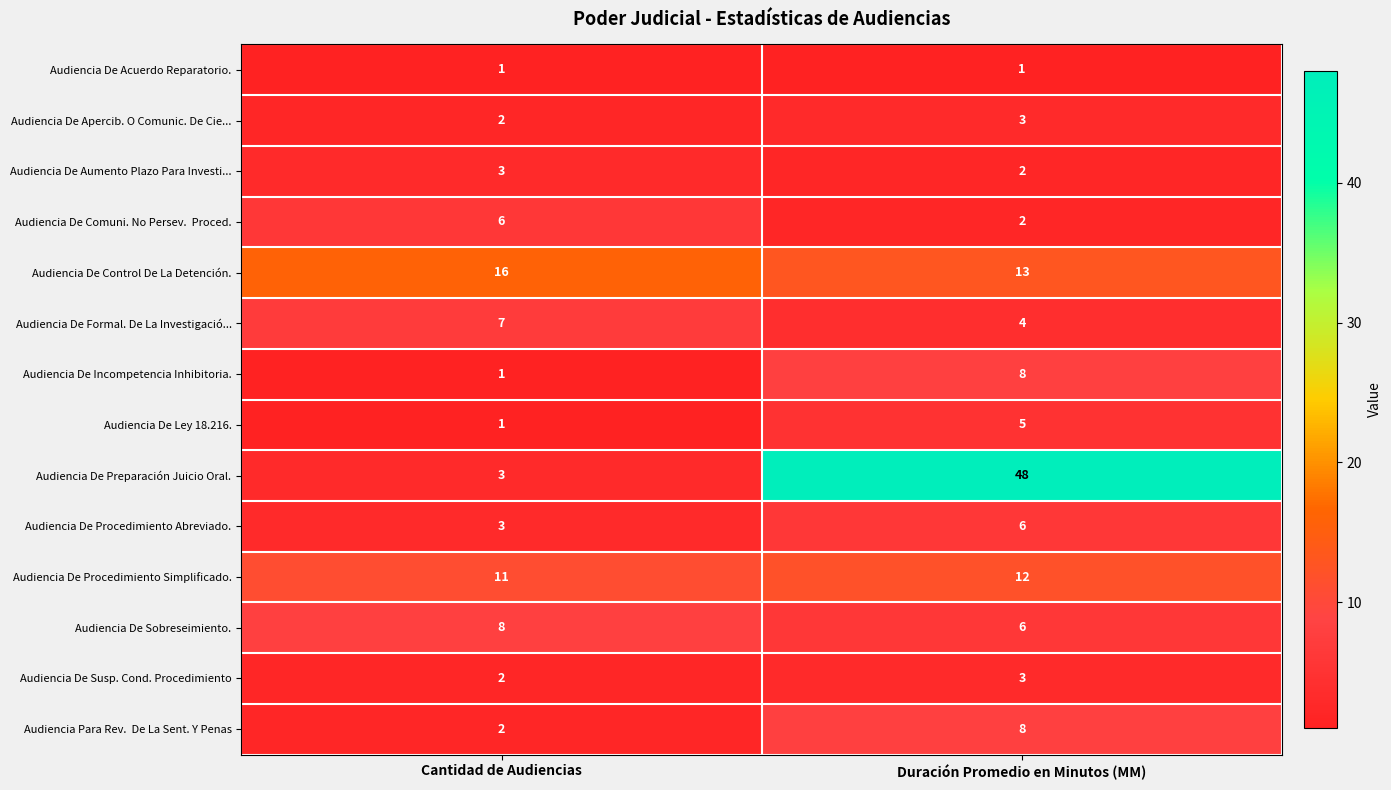

What is the difference between the maximum and minimum values in the Audiencia De Preparación Juicio Oral. series?

45